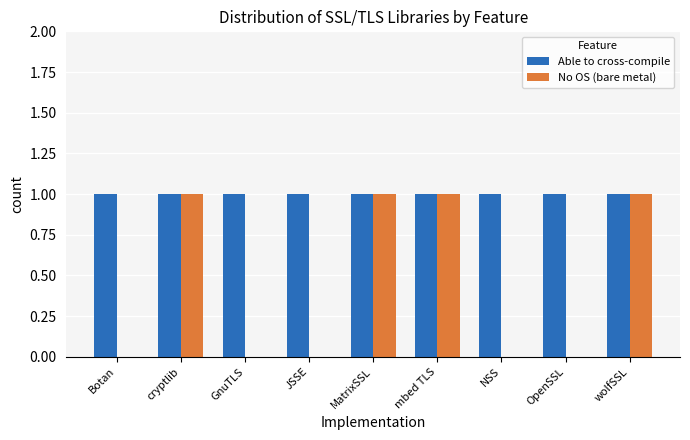

Count the number of data series in this chart.

2